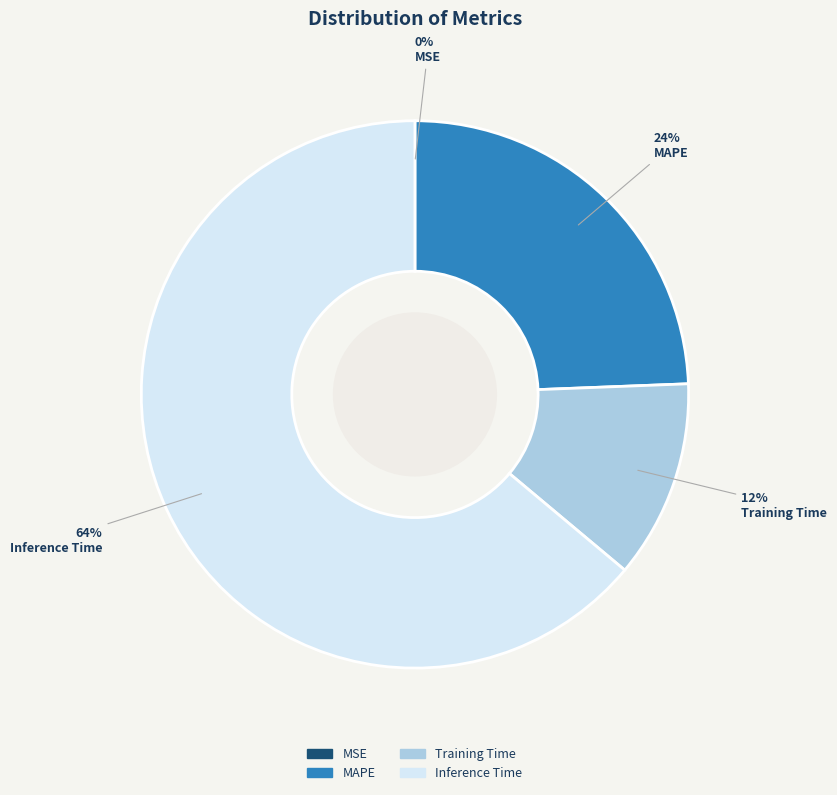

What percentage is the Inference Time slice, to the nearest percent?

64%